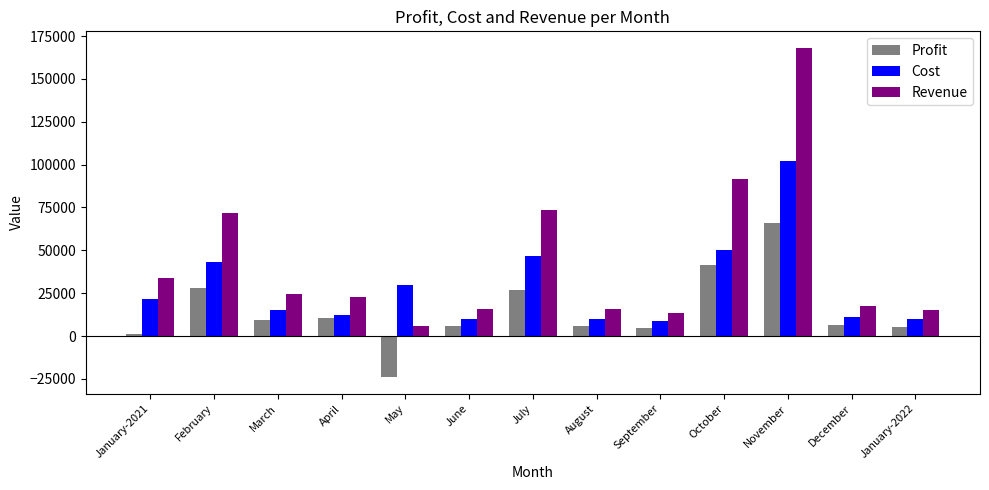

Is it true that Profit equals 28140 at February?

True